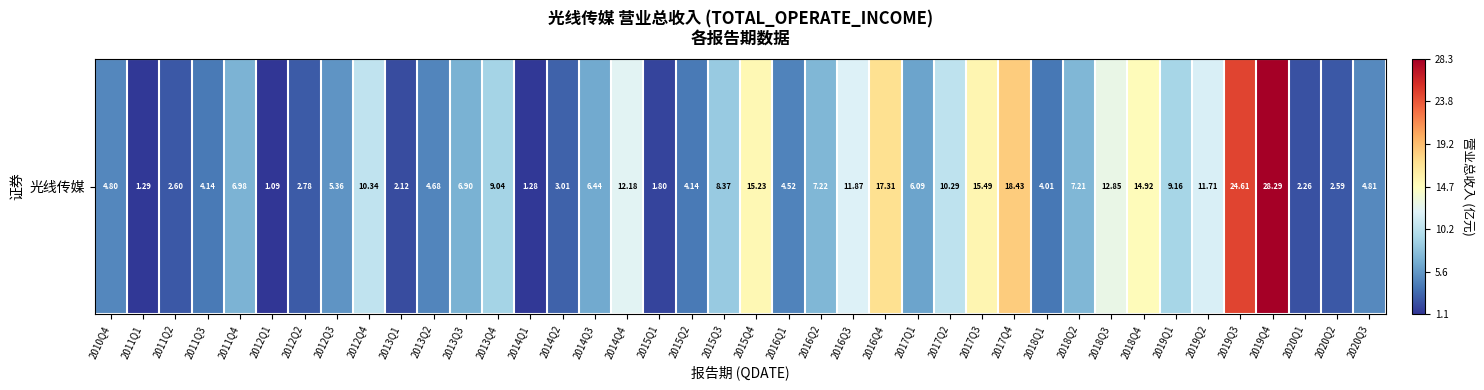

The value at 2018Q1 is 688802961.5. True or false?

False